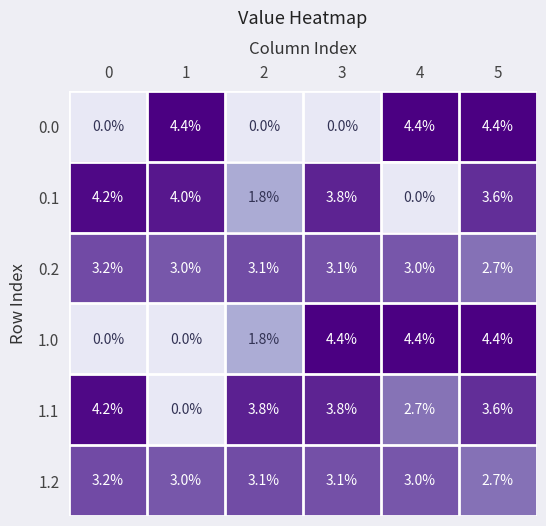

What is the maximum value shown in the chart?

4.4